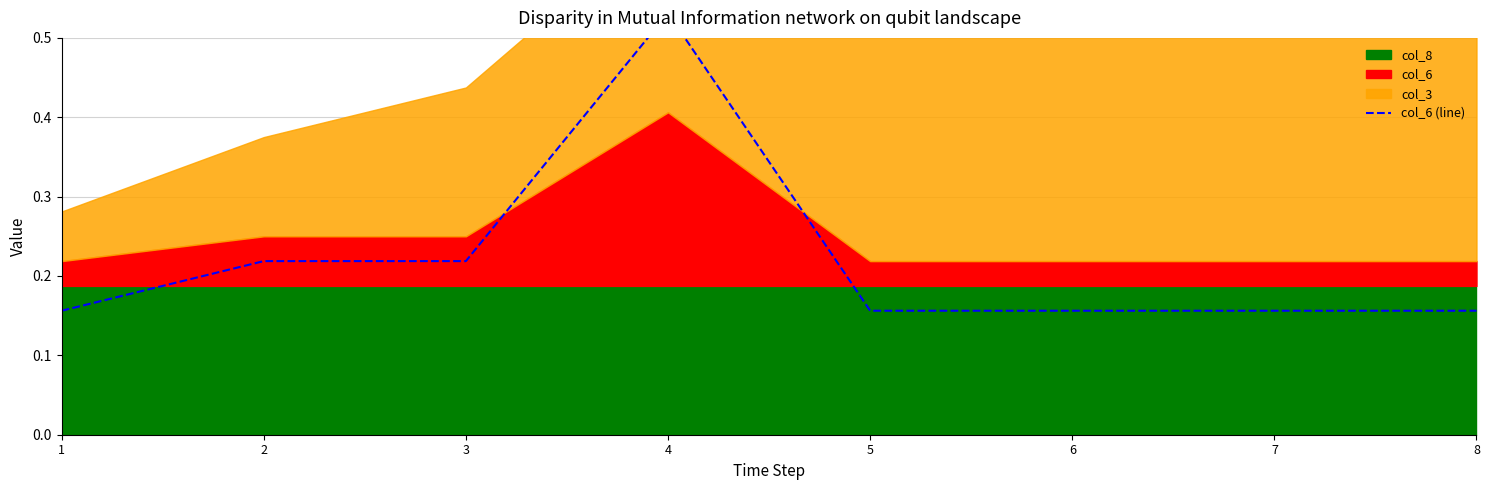

Is it true that the value at 3 is 0.1?

False